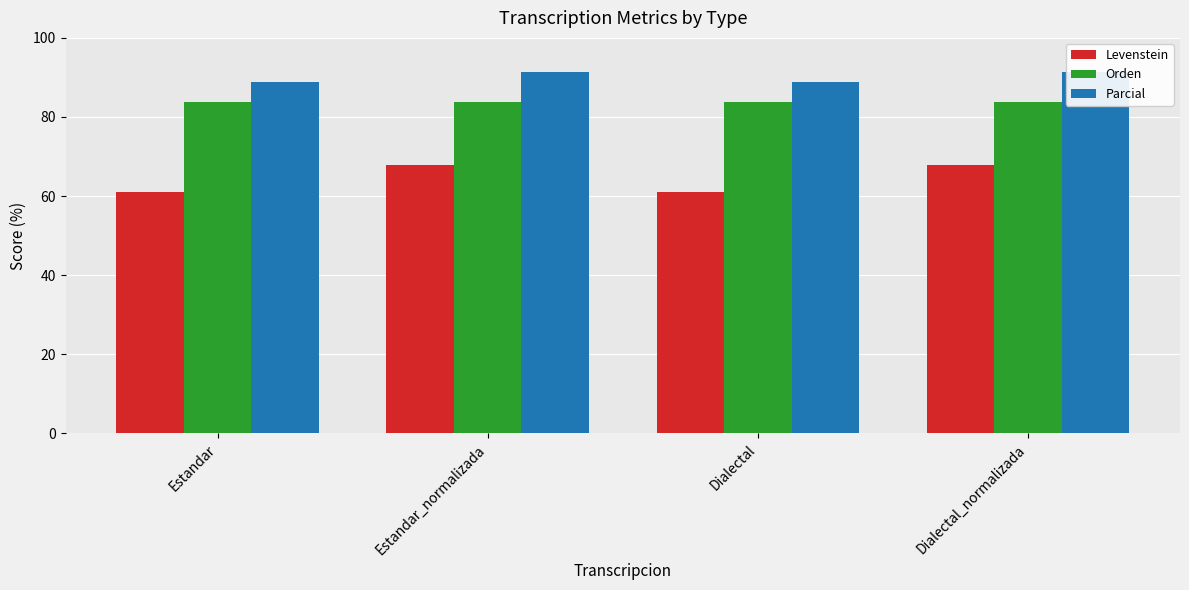

What is the minimum value for Levenstein?

61.0